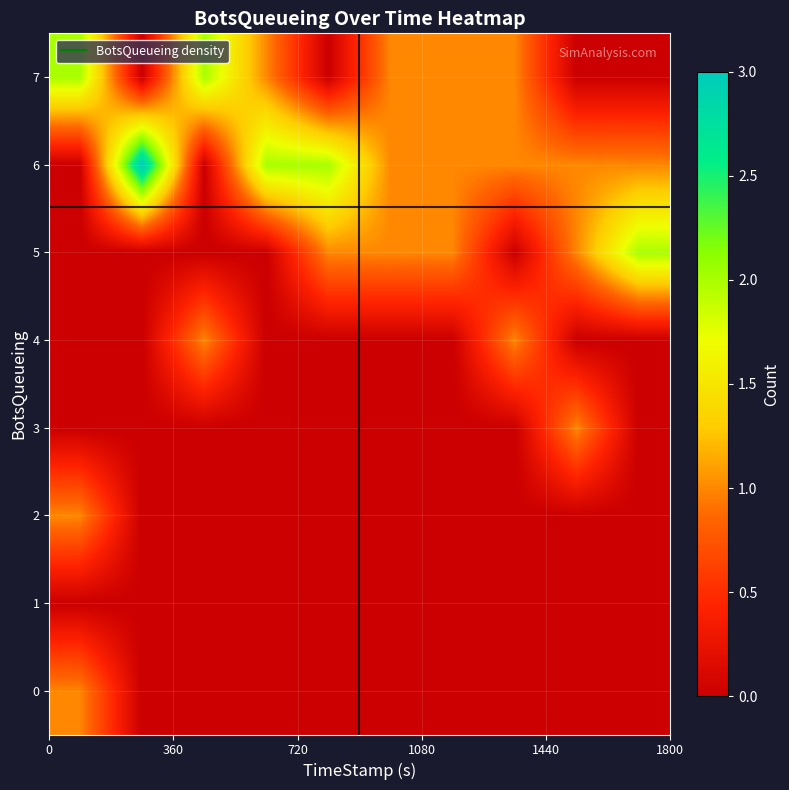

What is the maximum value shown in the chart?

3